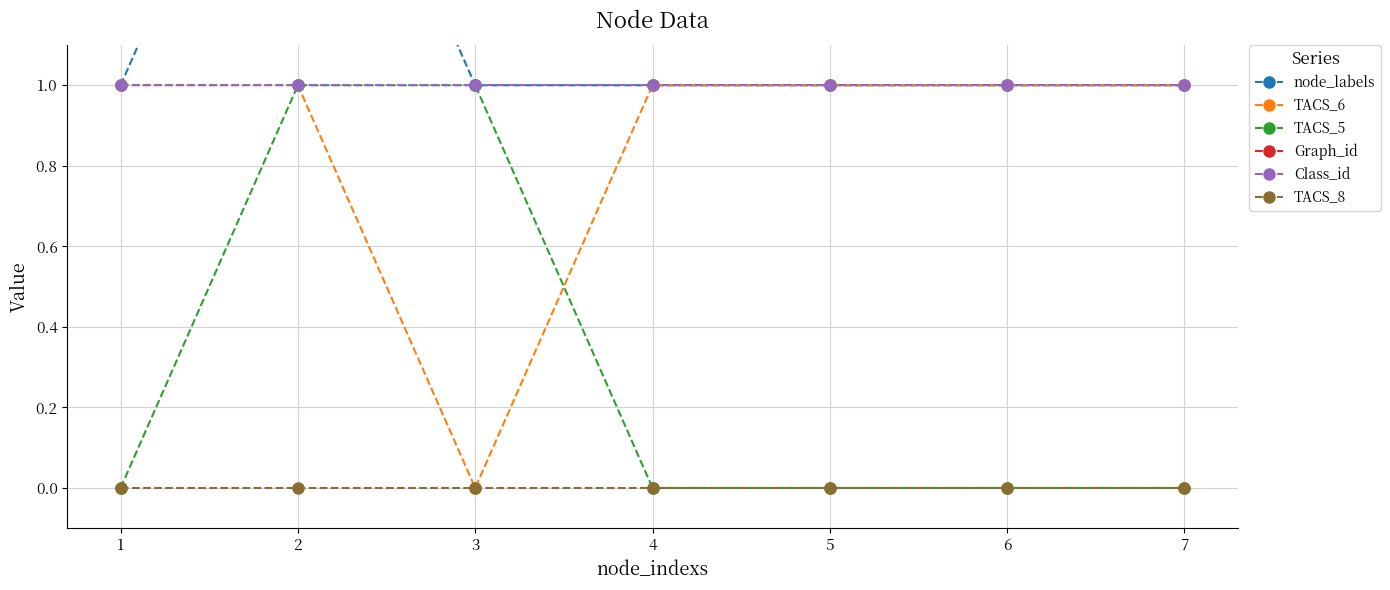

What is the total value across all series at 2?

397